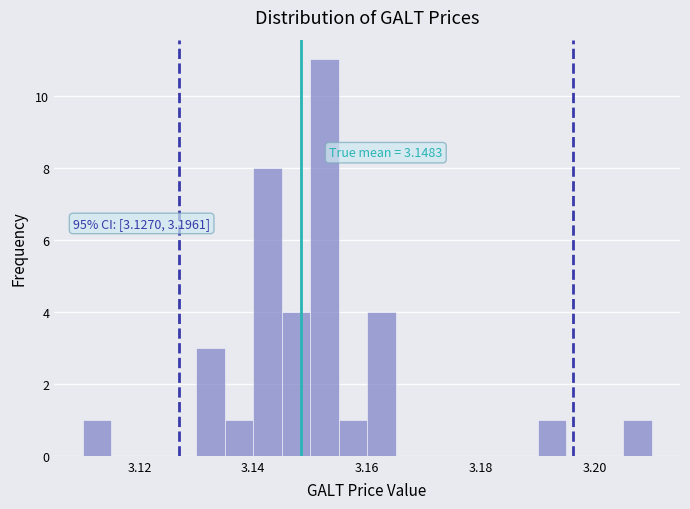

Read against the x-axis, roughly where is the centre of the tallest bar?

3.152